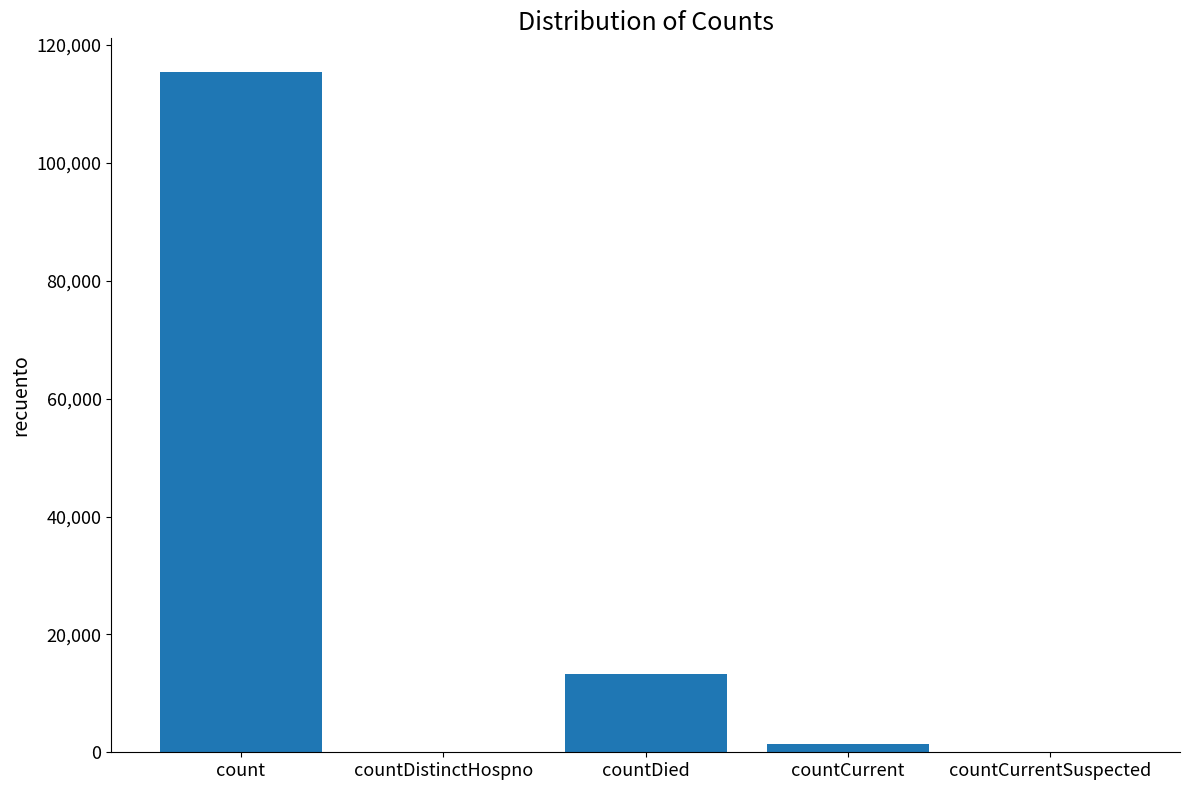

What is the change in value from count to countCurrentSuspected?

-115379